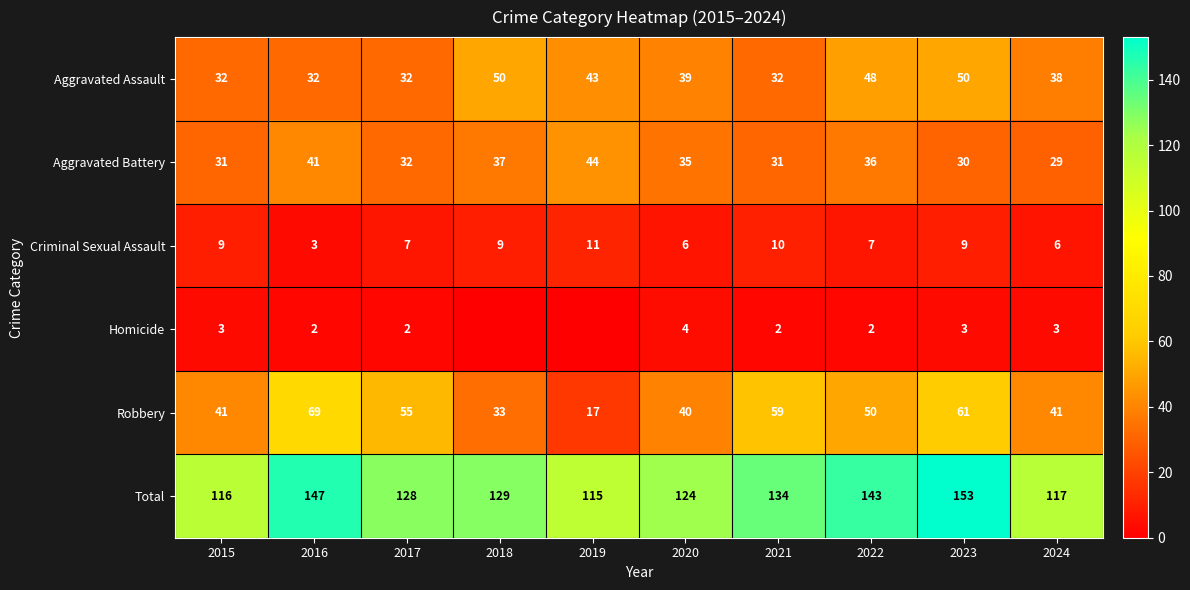

What is the difference between the highest and lowest values at 2017?

126